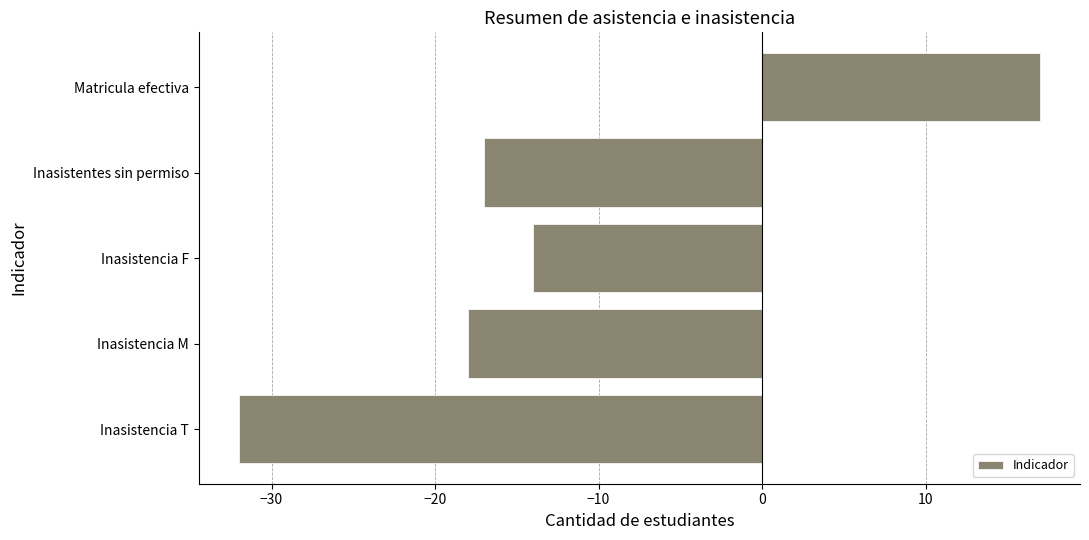

List the labels in order of value, largest first.

Matricula efectiva, Inasistencia F, Inasistentes sin permiso, Inasistencia M, Inasistencia T